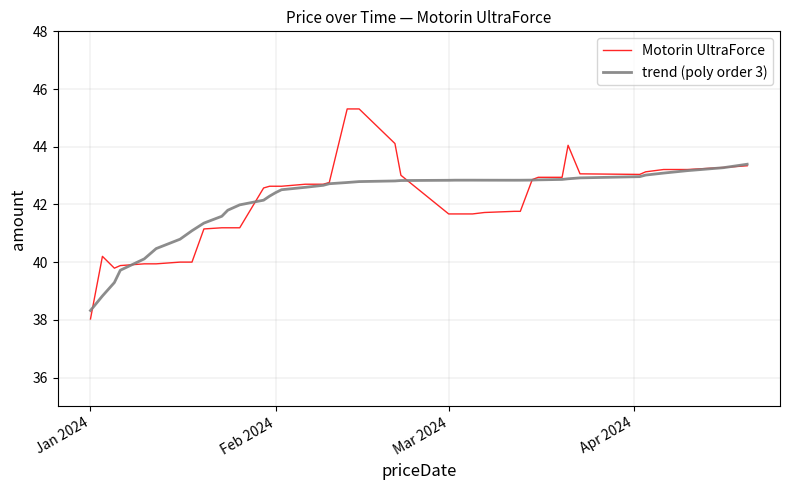

Which series has the largest range (max minus min)?

Motorin UltraForce